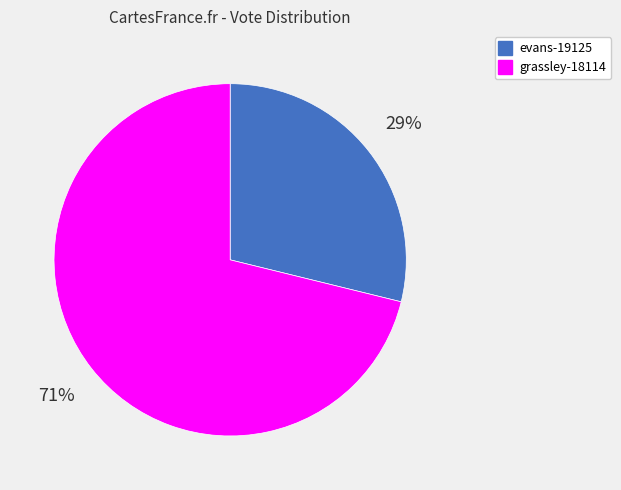

Is it true that evans-19125 is 16% of the pie?

False